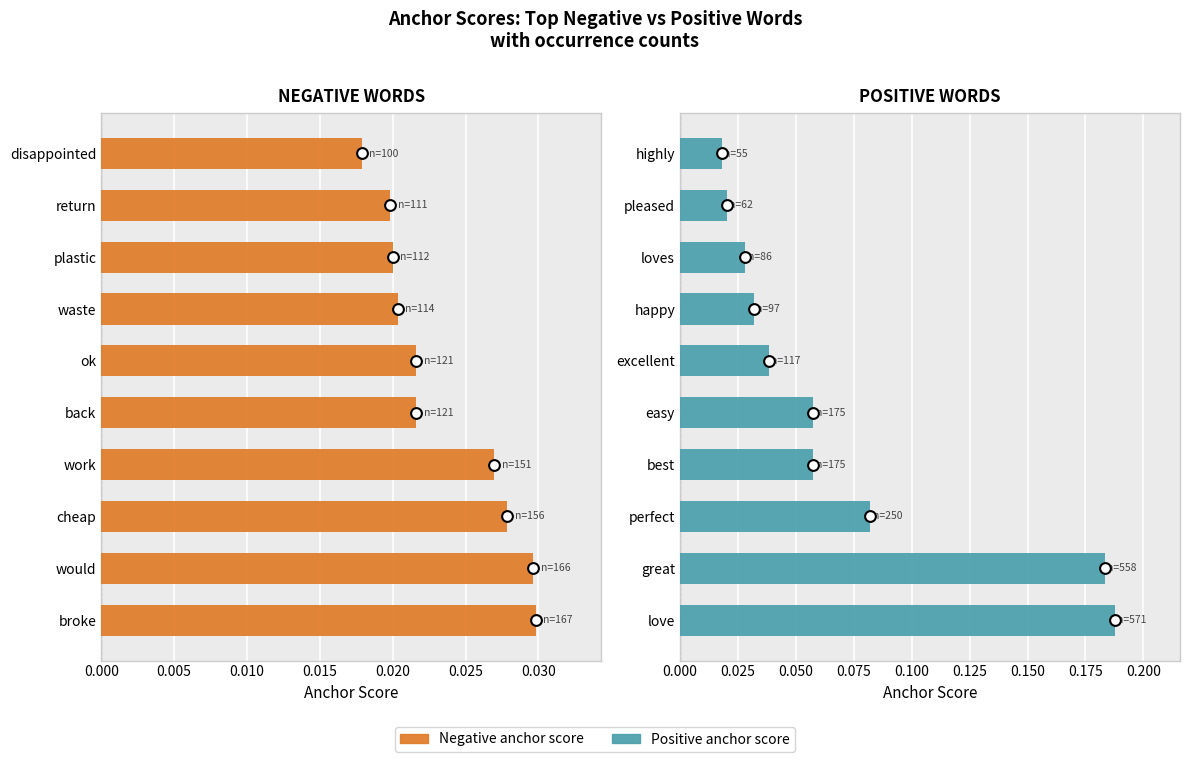

Which series has the largest total across all categories?

Positive anchor score